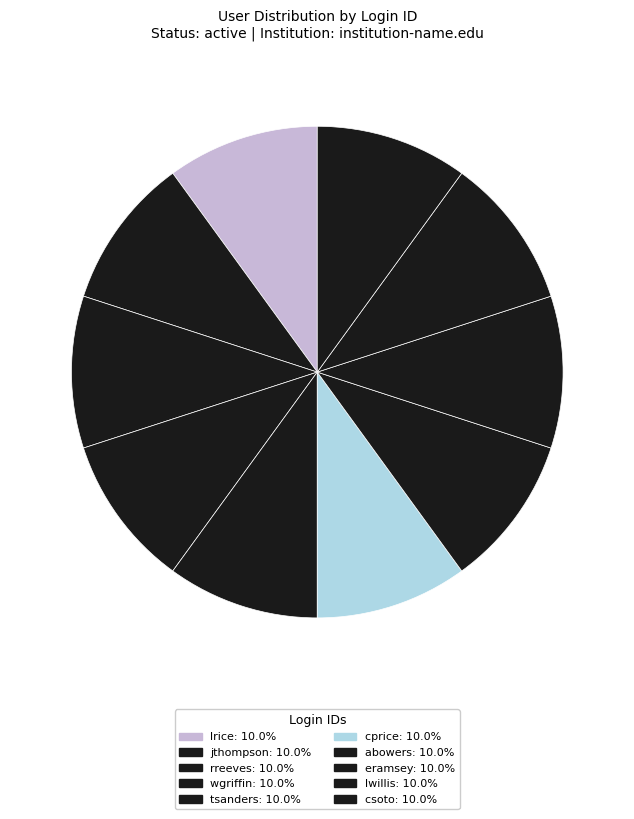

How many segments does this pie chart have?

10